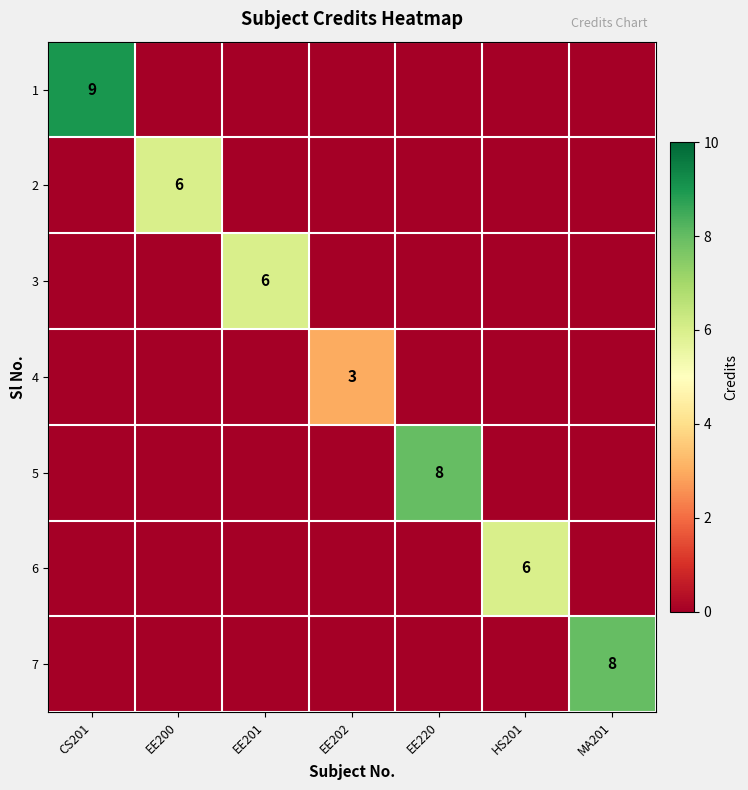

The value of 2 at EE200 is 6. True or false?

True